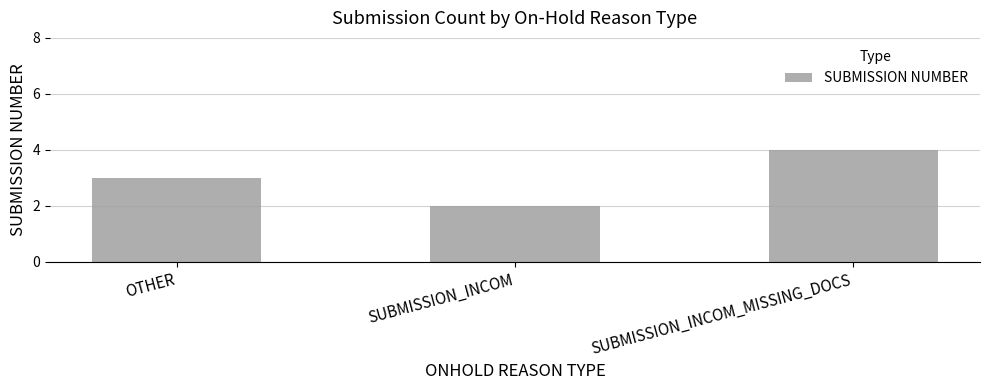

Where is the data nearest to the value 3?

OTHER